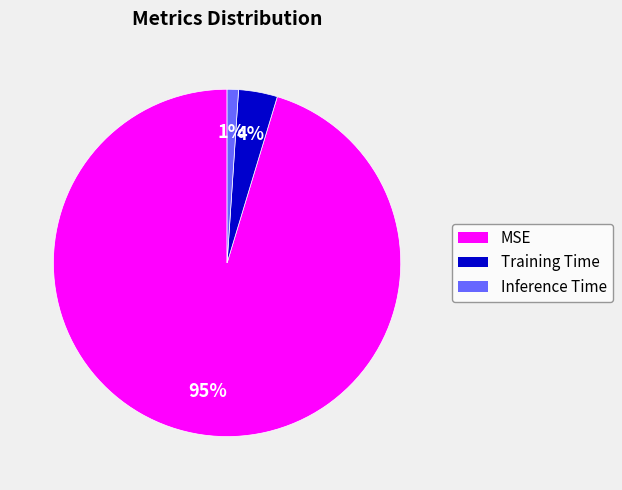

What percentage is the MSE slice, to the nearest percent?

95%